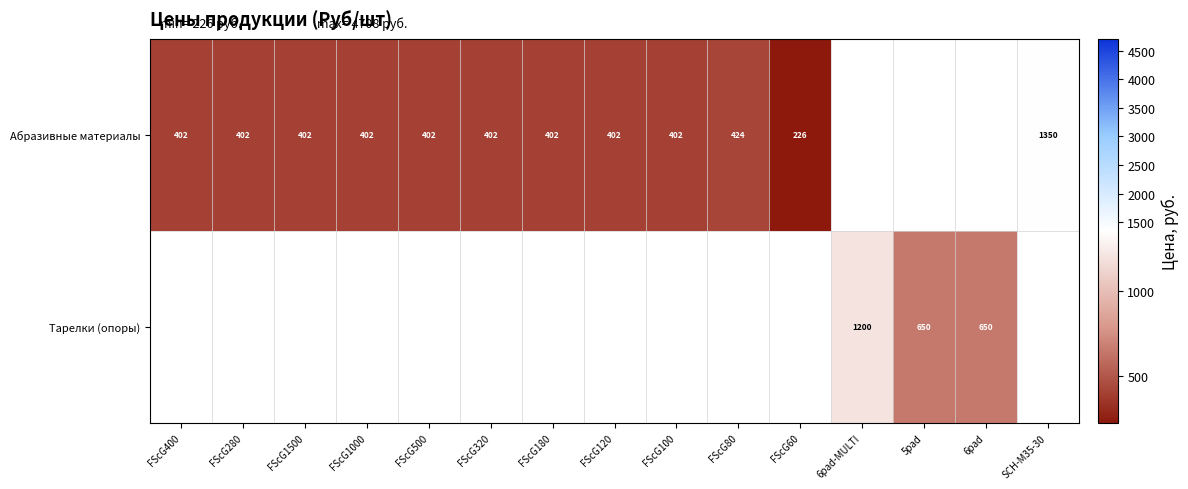

What is the difference between the Абразивные материалы values at FScG320 and SCH-M35-30?

948